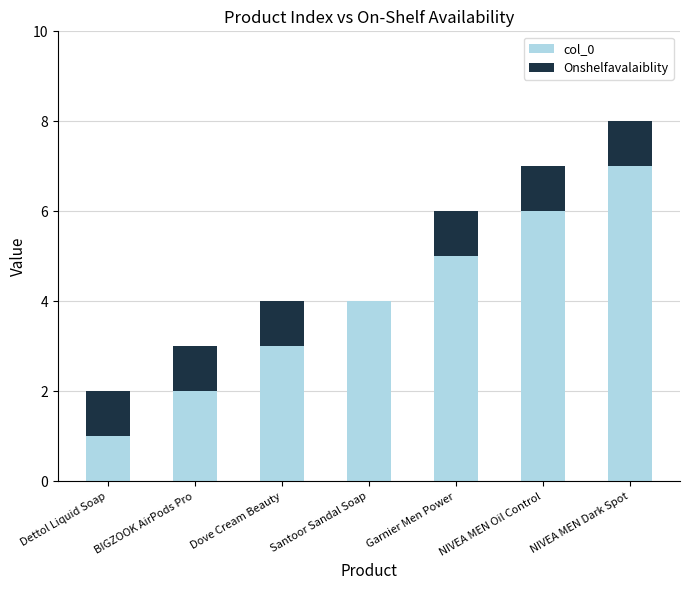

What is the total value across all series at Garnier Men Power?

6